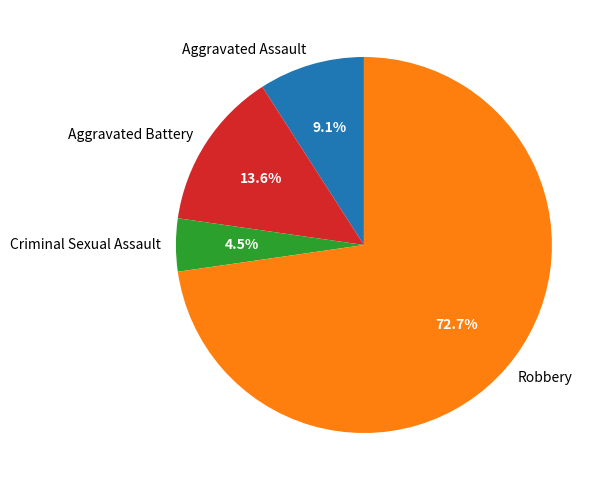

Between Criminal Sexual Assault and Aggravated Battery, which is larger?

Aggravated Battery